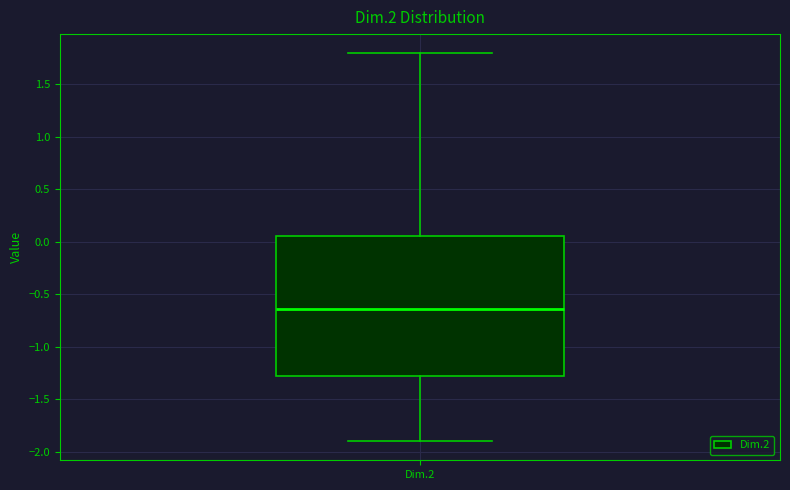

Transcribe this box plot: give where the median line is, the range the box spans, and where the two whiskers end, as read against the y-axis. The values are not printed on the chart, so give them approximately, as read against the axis.

median -0.65, box -1.30 to 0.05, whiskers -1.90 to 1.80